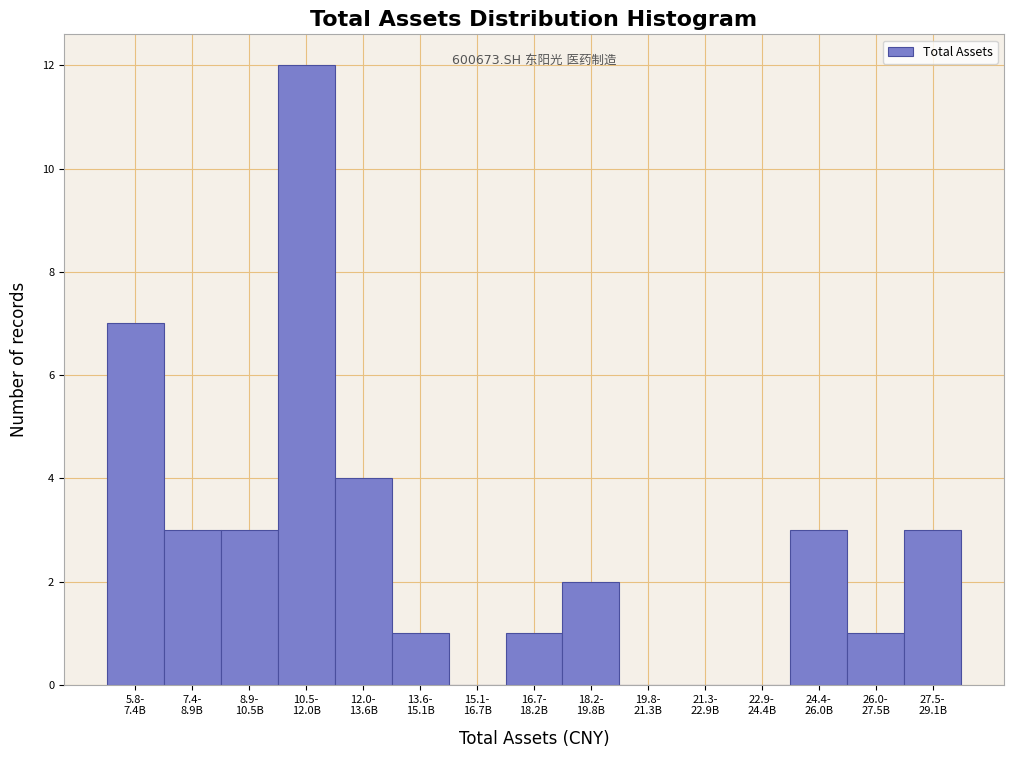

What is the maximum value shown in the chart?

12